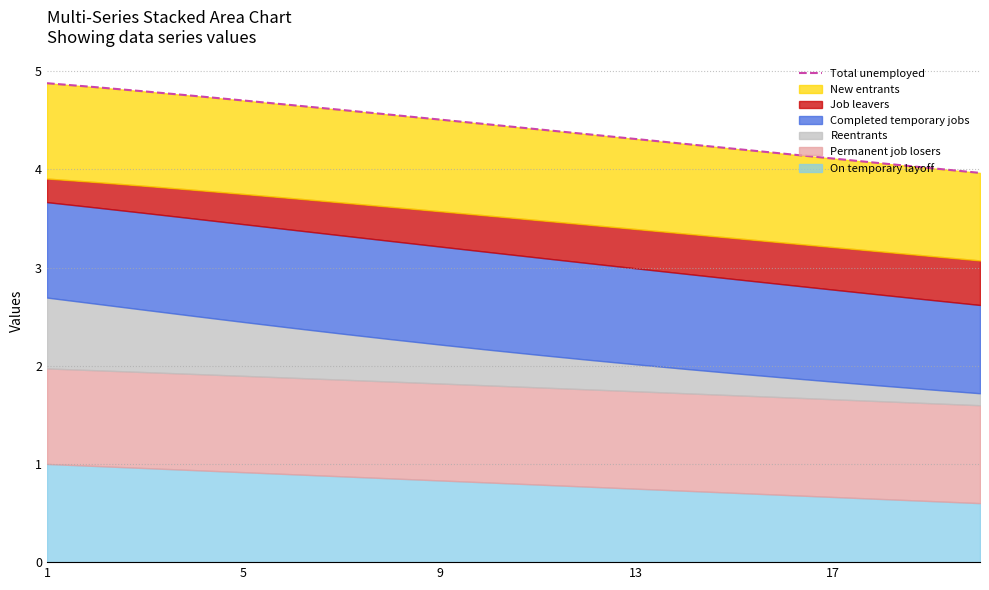

What is the greatest value displayed?

4.9